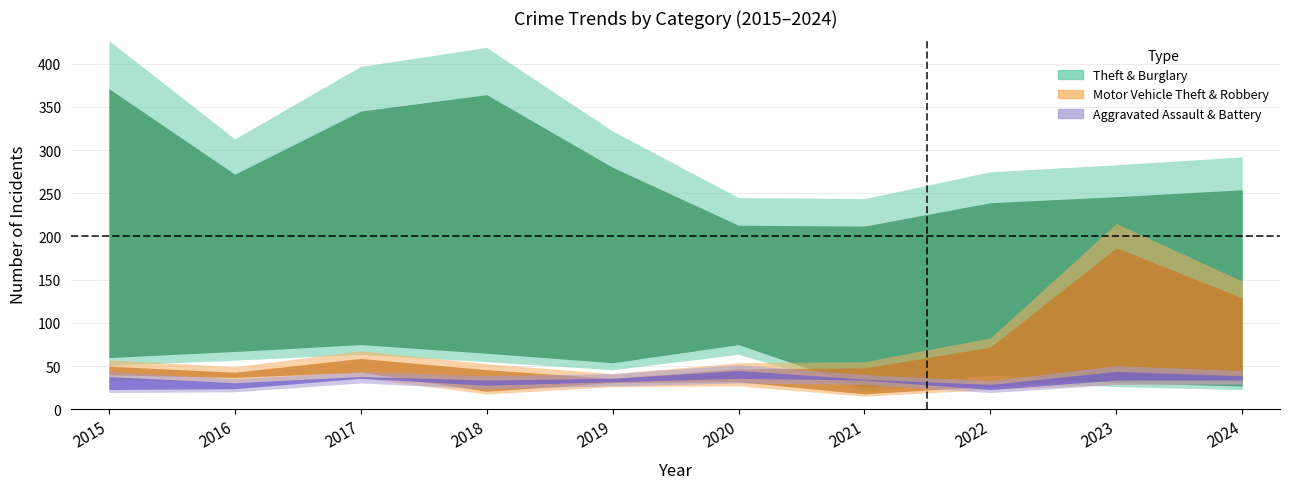

True or false: Theft and Aggravated Battery cross at least once.

False